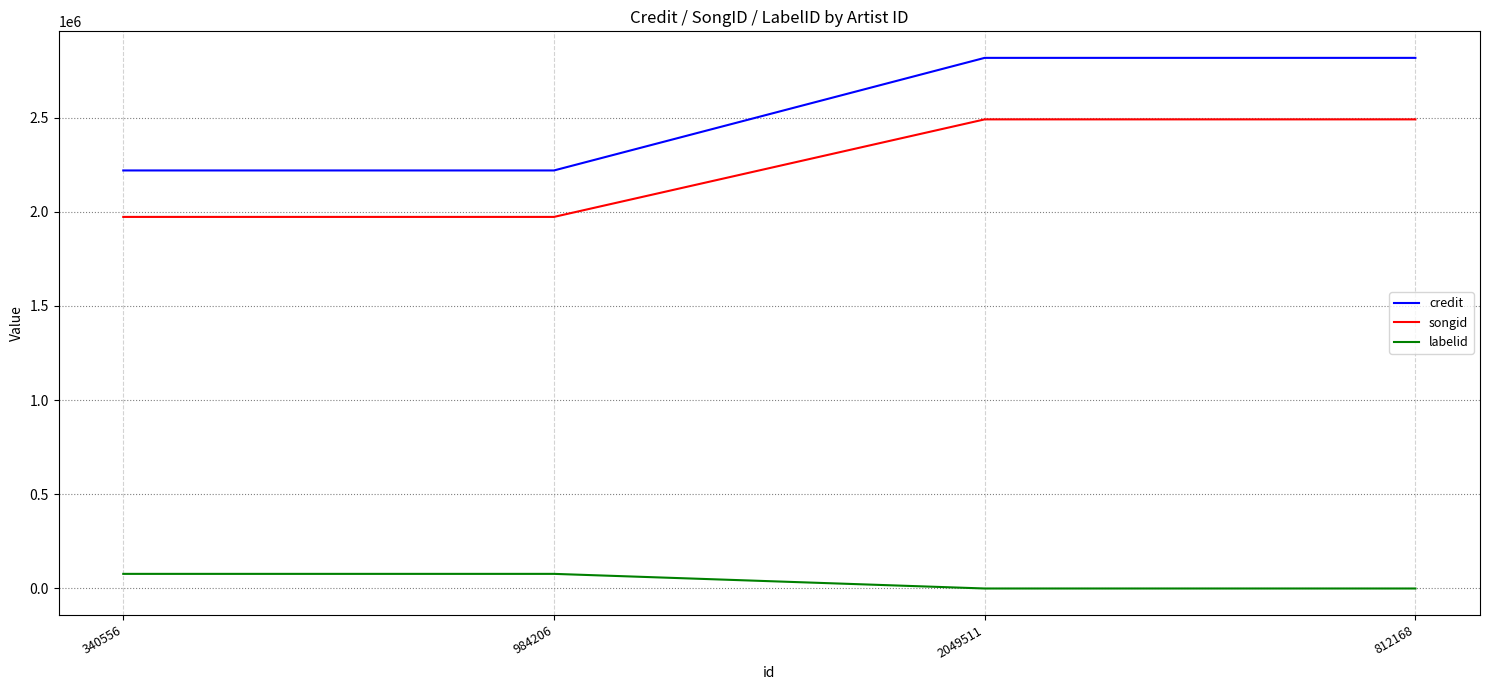

Is the value of labelid at 984206 greater than the value of credit at 2049511?

No